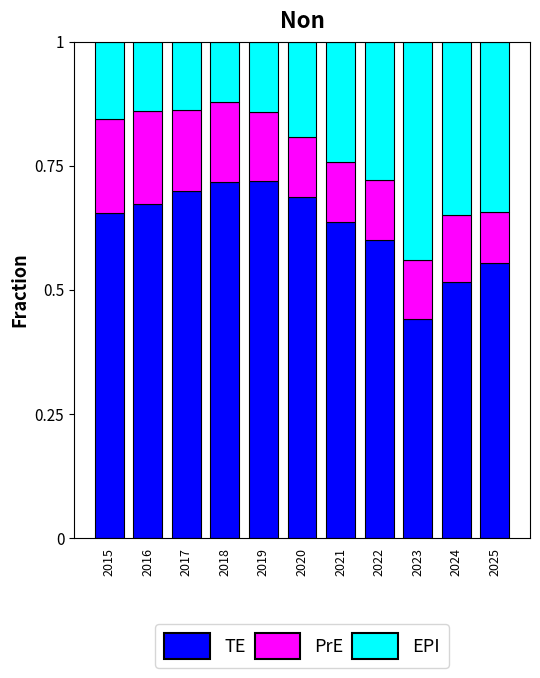

What is the total value across all series at 2025?

1.0